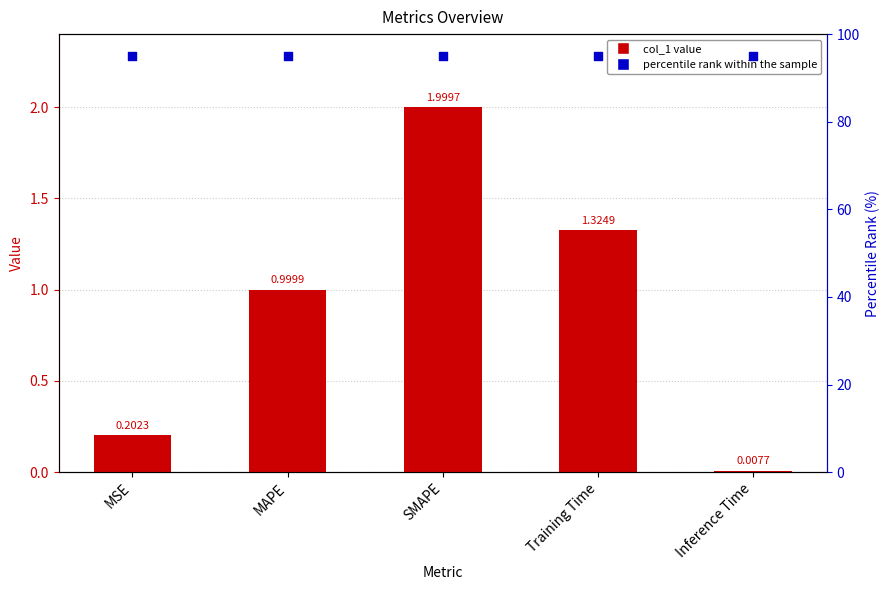

What are all the series names shown in the legend?

col_1, percentile rank within the sample